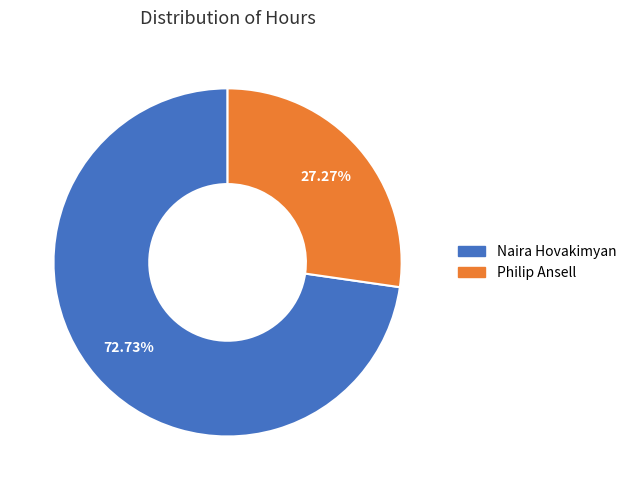

Is there any slice that represents more than half of the pie?

Yes